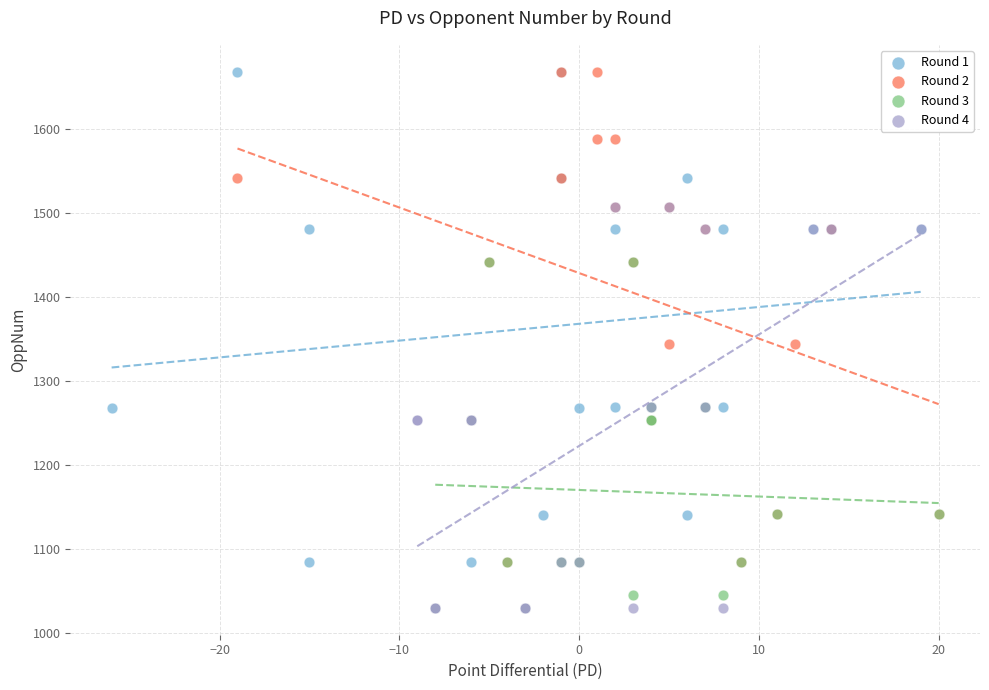

What are all the series names shown in the legend?

Round 1, Round 2, Round 3, Round 4